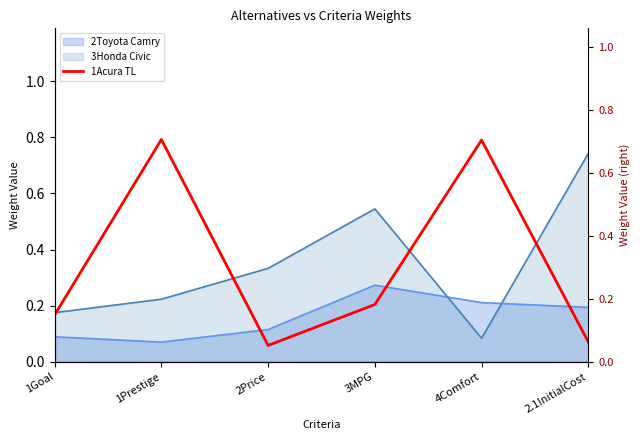

What is the smallest value displayed?

0.1